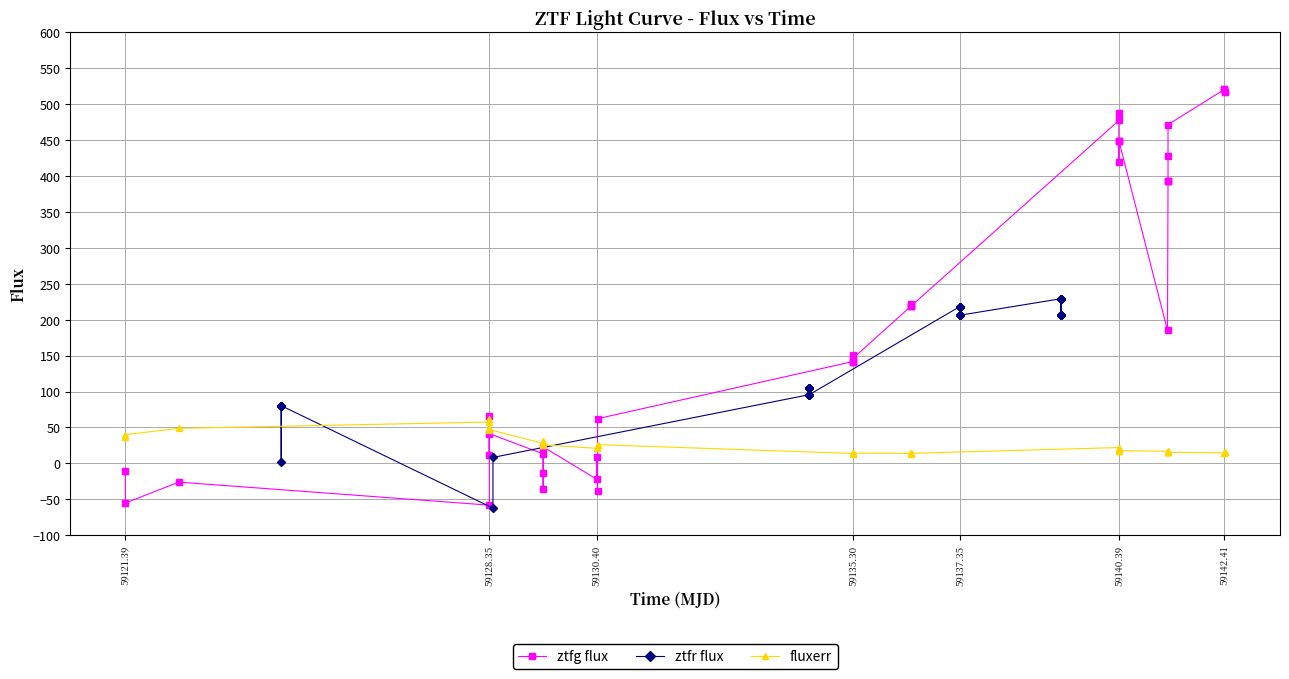

Which series has the largest range (max minus min)?

ztfg flux